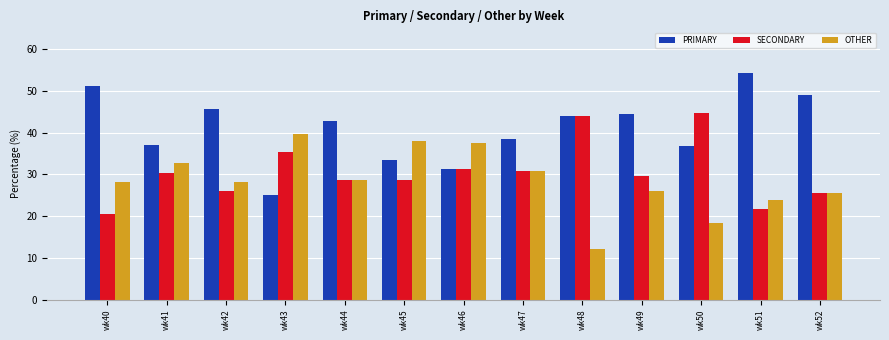

Is the value of OTHER at wk44 greater than the value of PRIMARY at wk44?

No